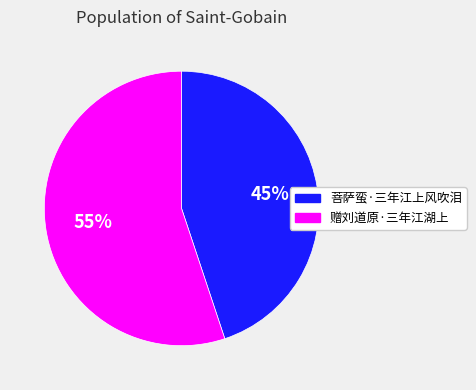

True or false: 菩萨蛮·三年江上风吹泪 accounts for 51% of the total.

False